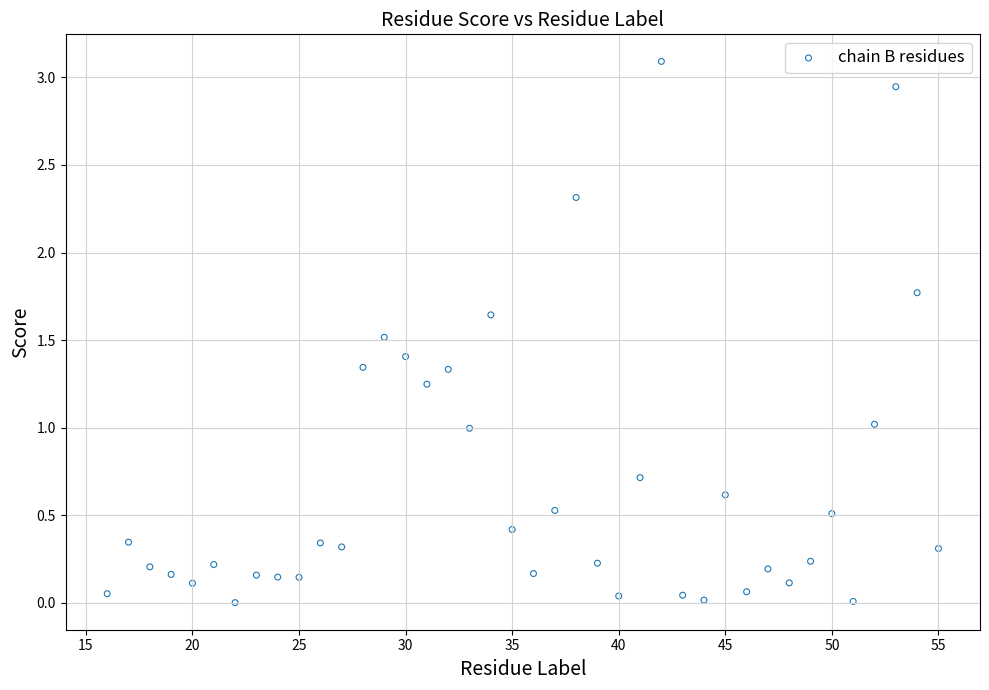

What is the range of Y values (max minus min)?

3.1